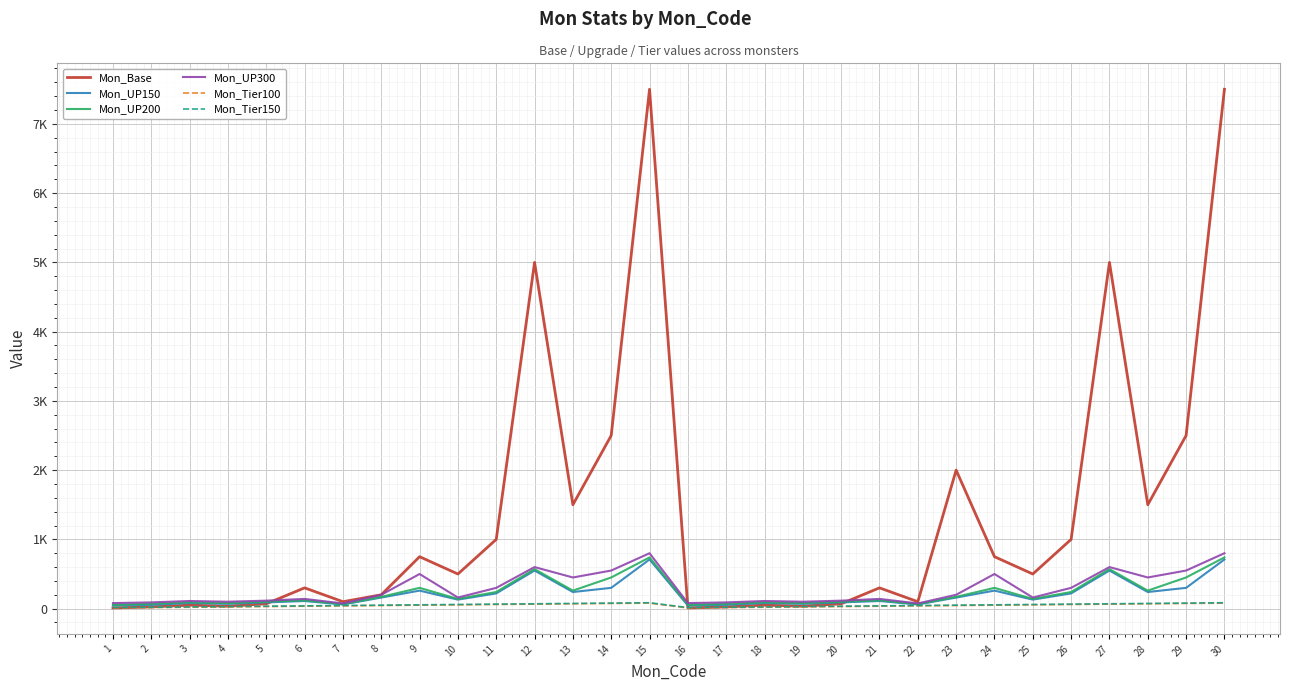

Is the value of Mon_Tier100 at 15 greater than the value of Mon_Base at 14?

No